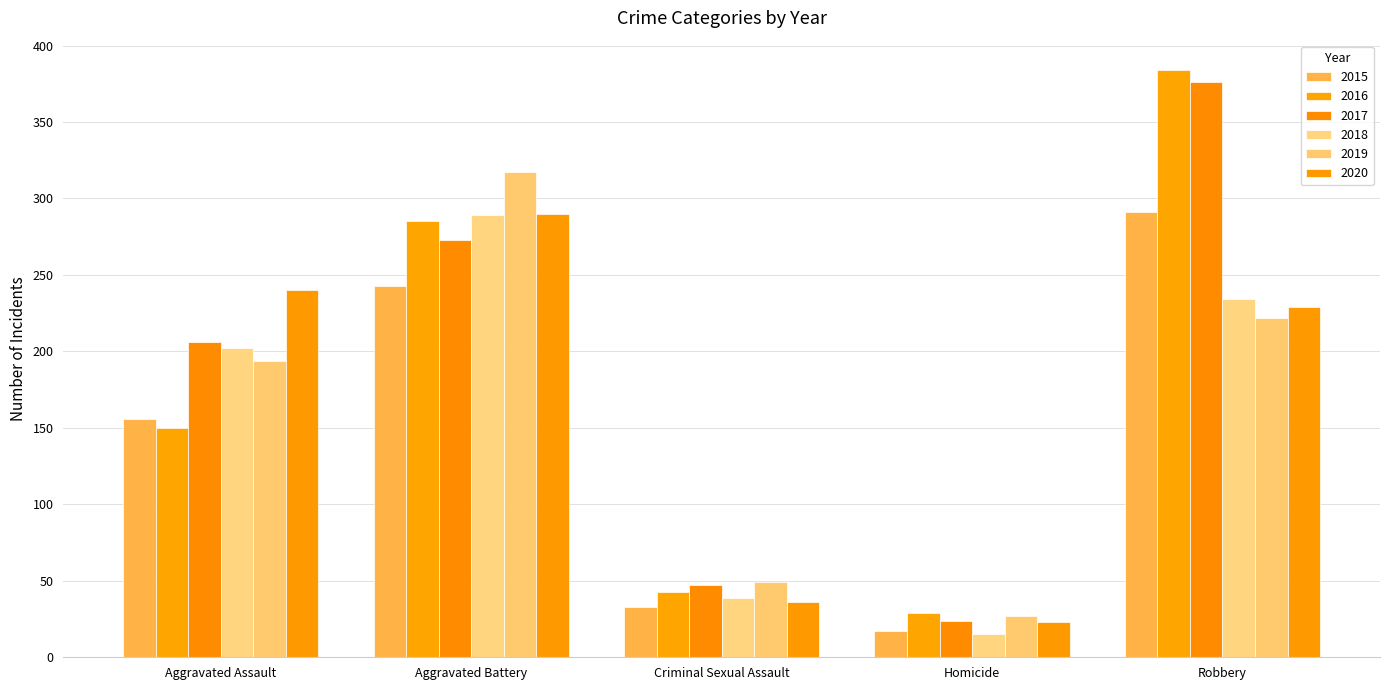

Which series has the largest total across all categories?

2017